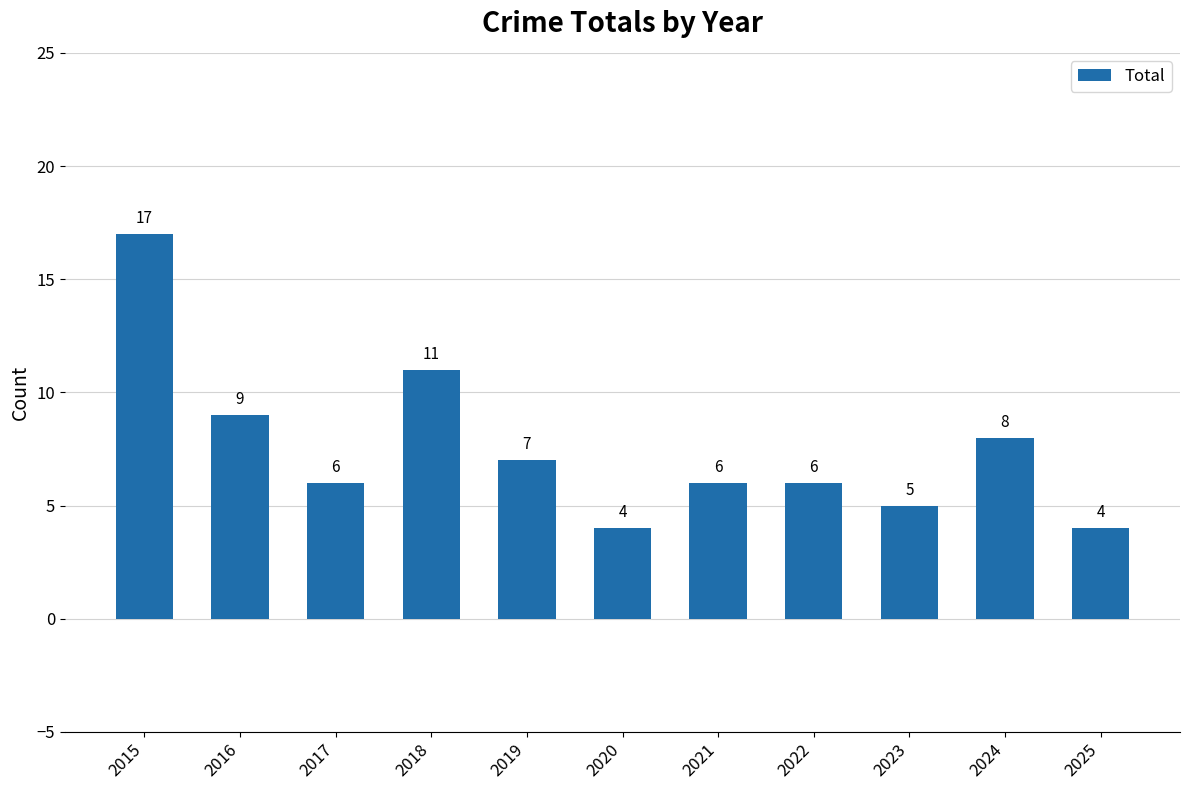

How many values are below 6?

3